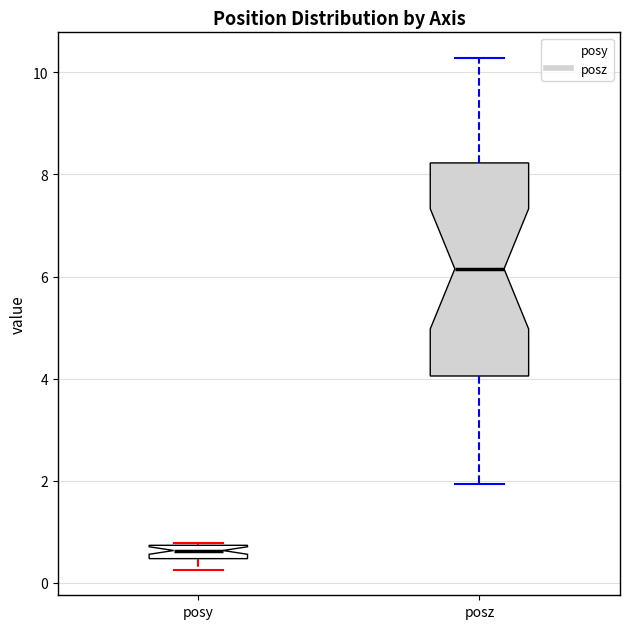

Which box has the lowest median line?

posy